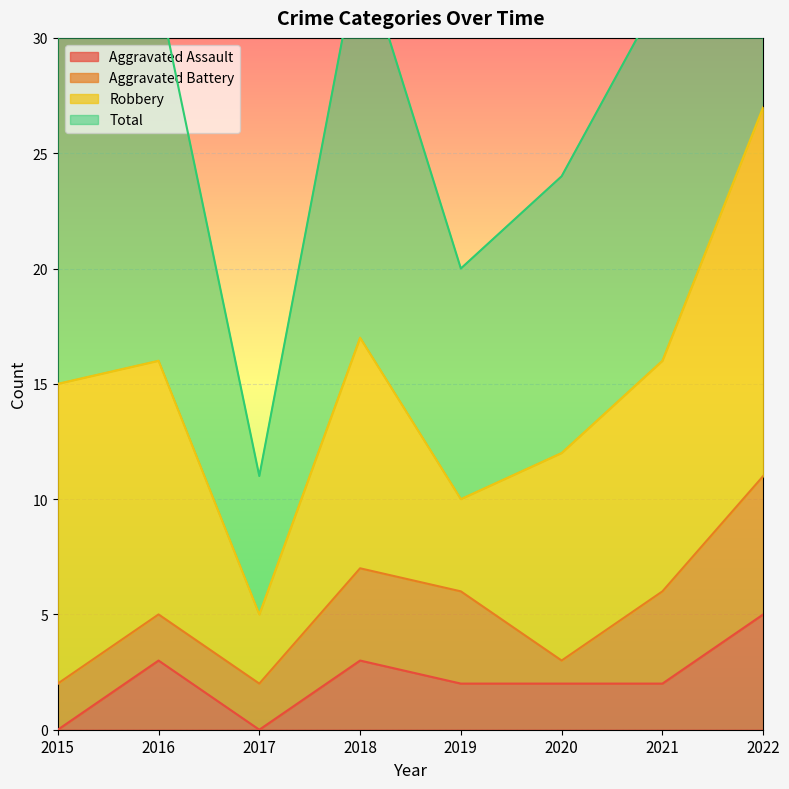

Where is the first local maximum for Aggravated Assault?

2016